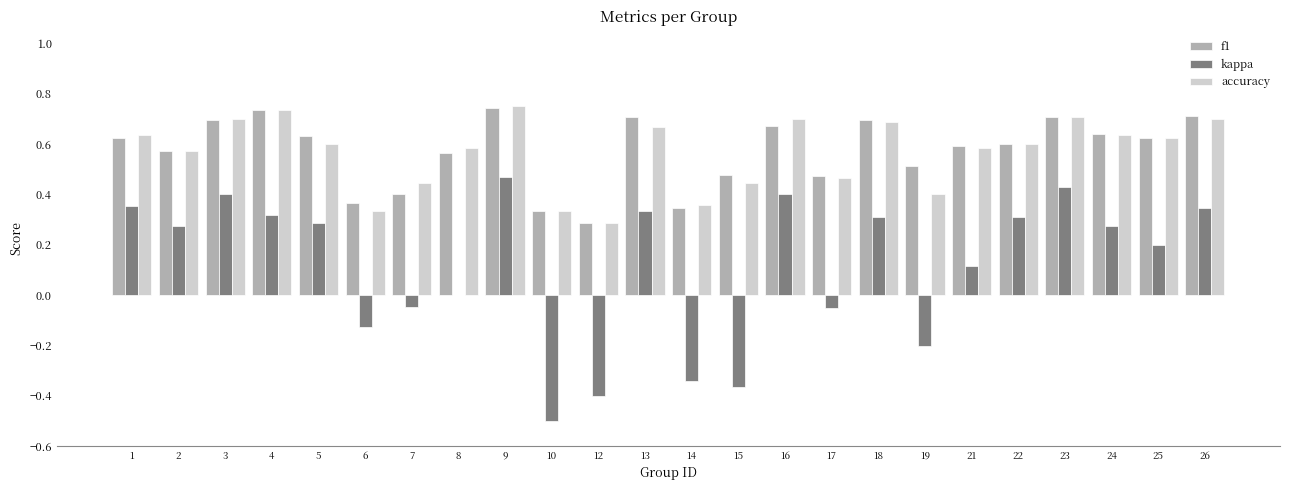

What is the sum of all accuracy values?

13.5